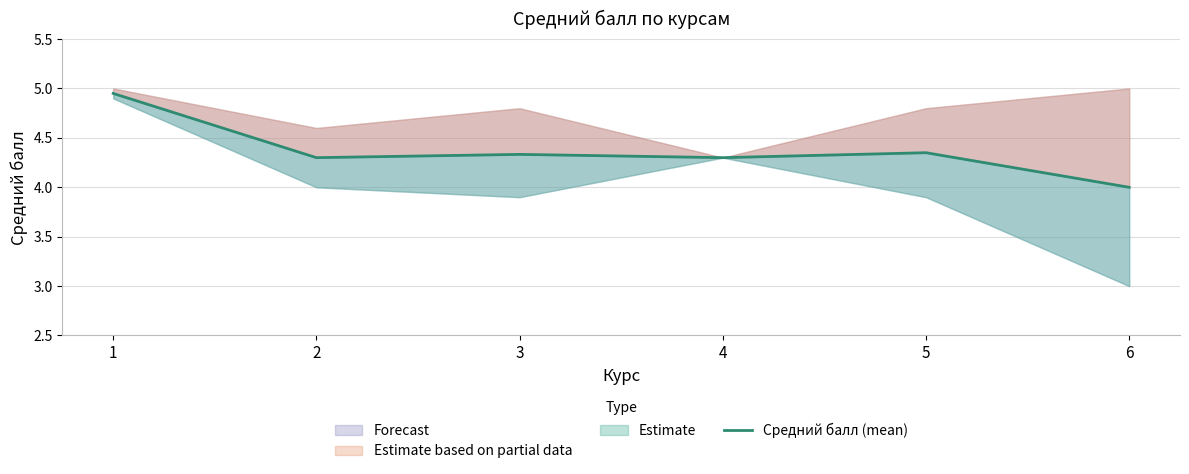

Read the value at 4.

4.3